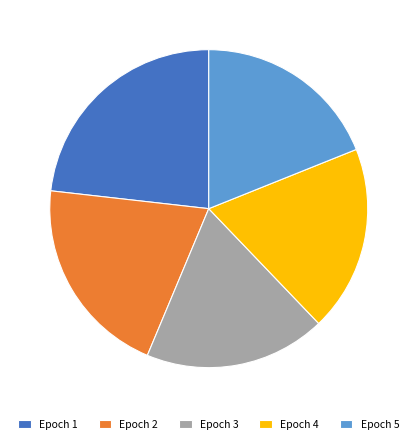

How many segments does this pie chart have?

5